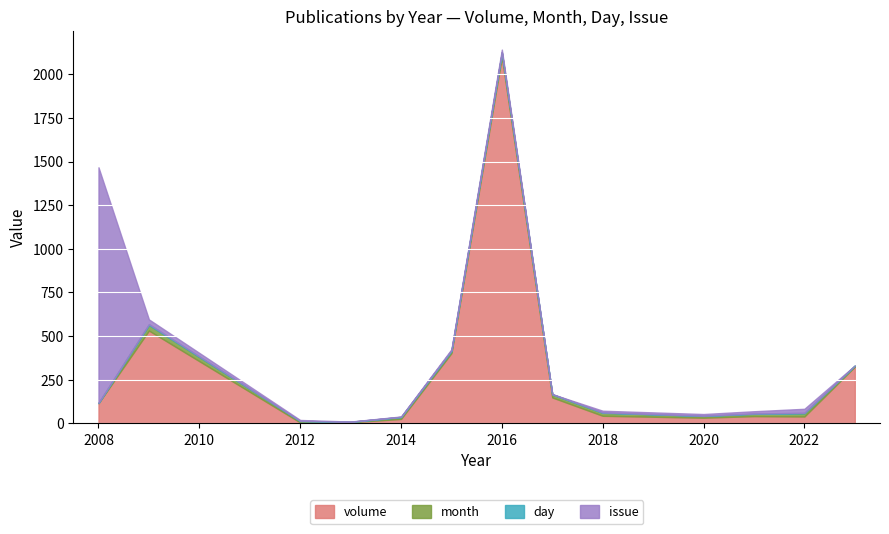

What value does the volume series have at 22?

33